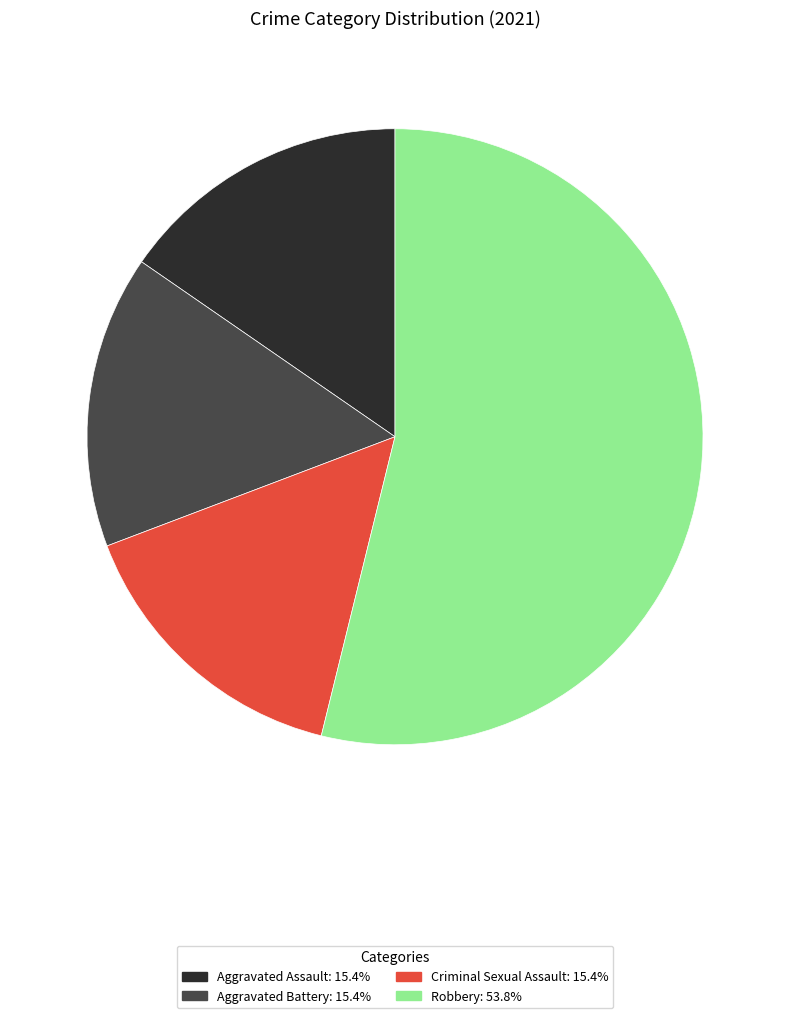

Between Robbery and Aggravated Assault, which is larger?

Robbery